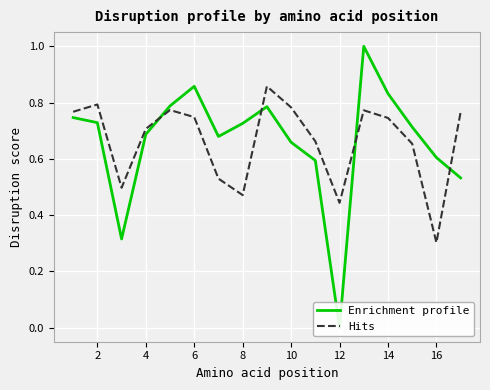

How many times do Enrichment profile and Hits cross each other?

4